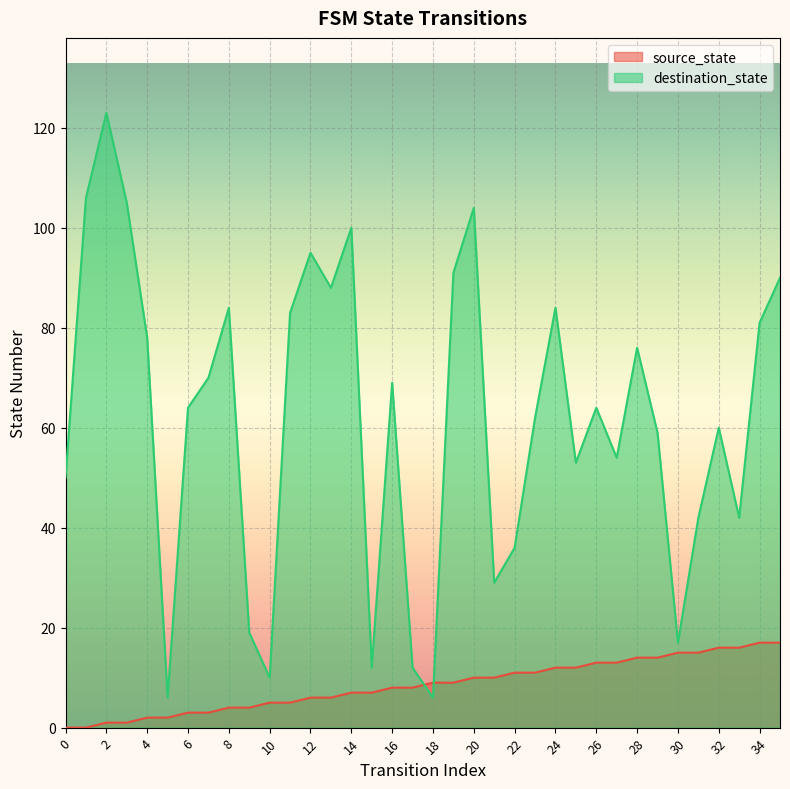

At which category is the sum across all series the highest?

2